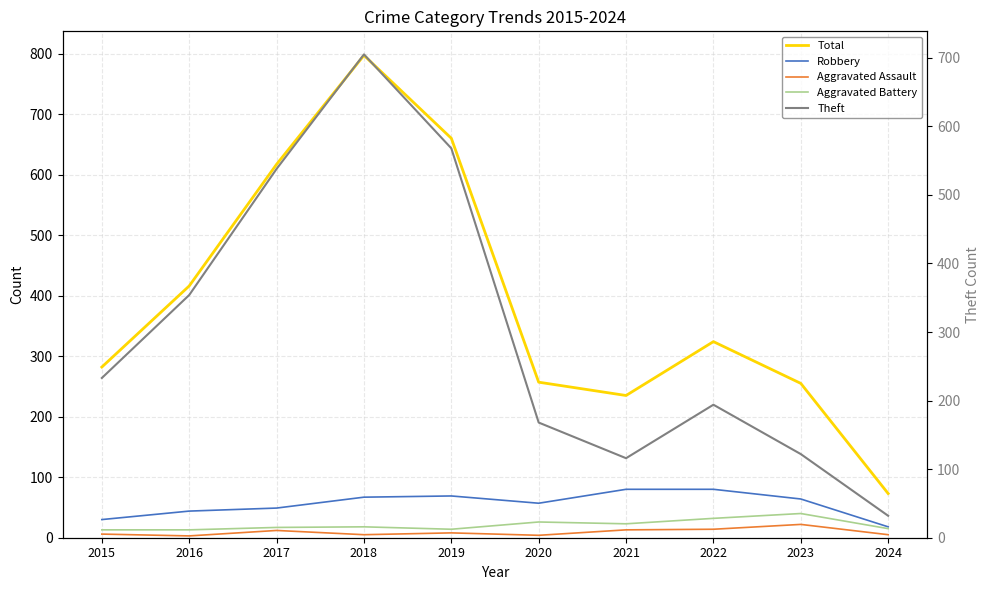

Which series has the largest total across all categories?

Total